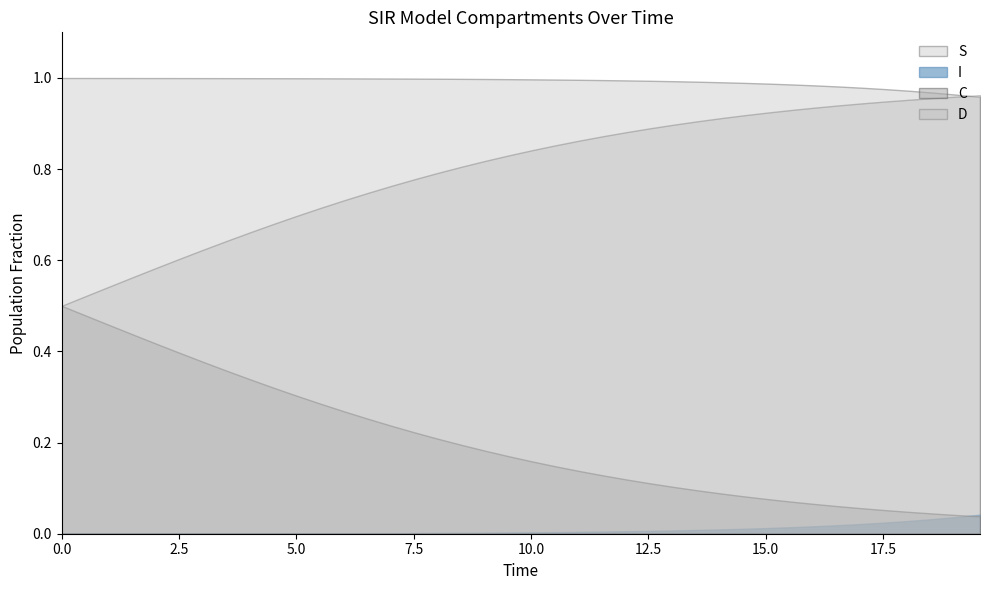

Rank the series by their average value, from highest to lowest.

S, D, C, I